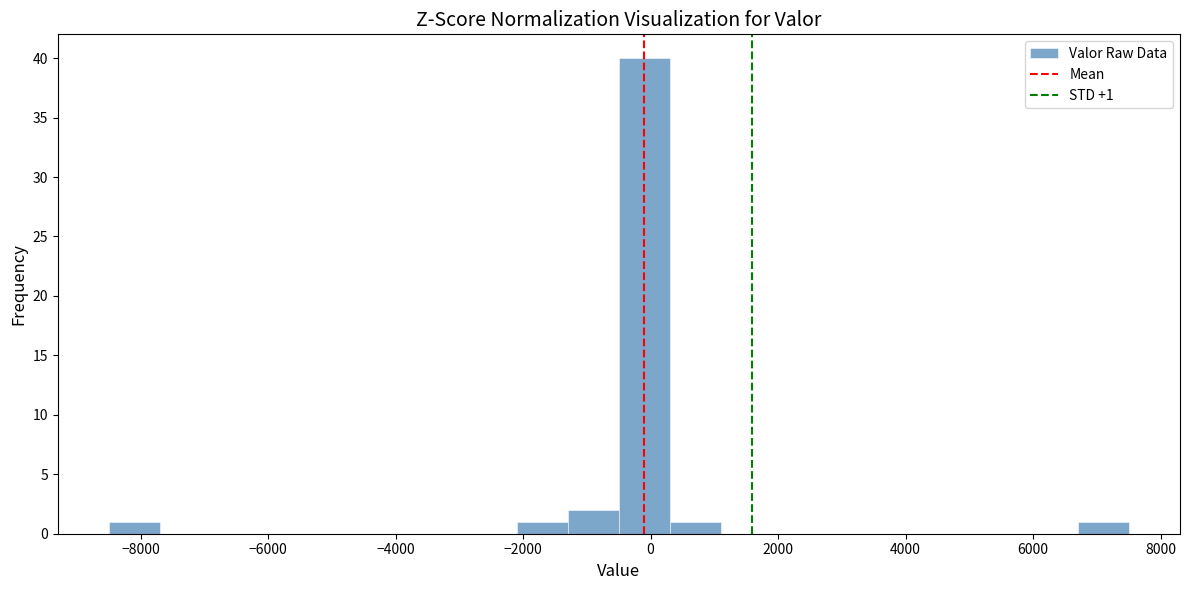

Which range on the x-axis has the tallest bar?

-400 to 400